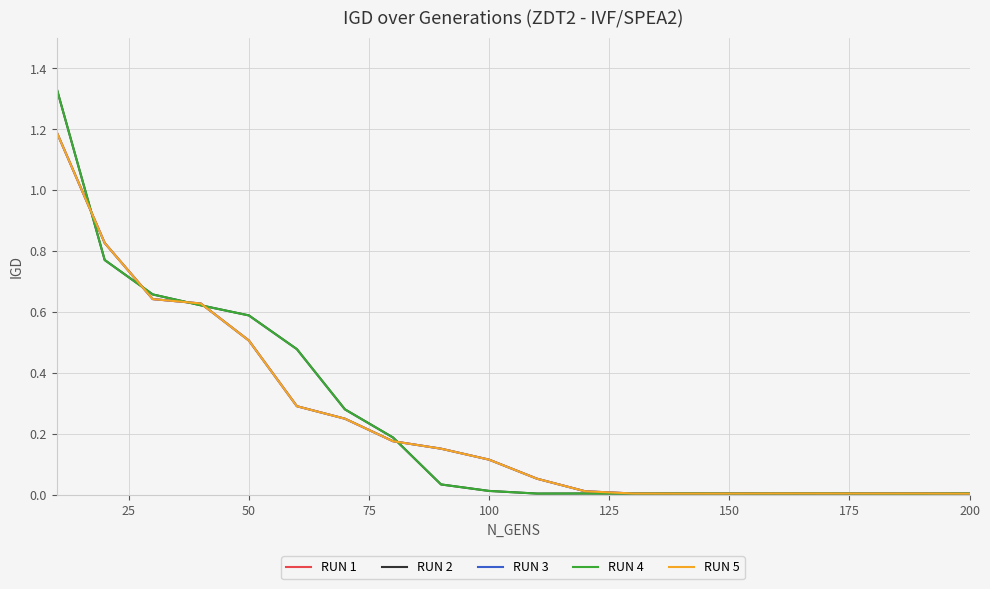

Reading left to right, extract all data points from this chart.

RUN 1: 1.2	0.8	0.6	0.6	0.5	0.3	0.2	0.2	0.2	0.1	0.1	0.0	0.0	0.0	0.0	0.0	0.0	0.0	0.0	0.0
RUN 2: 1.3	0.8	0.7	0.6	0.6	0.5	0.3	0.2	0.0	0.0	0.0	0.0	0.0	0.0	0.0	0.0	0.0	0.0	0.0	0.0
RUN 3: 1.2	0.8	0.6	0.6	0.5	0.3	0.2	0.2	0.2	0.1	0.1	0.0	0.0	0.0	0.0	0.0	0.0	0.0	0.0	0.0
RUN 4: 1.3	0.8	0.7	0.6	0.6	0.5	0.3	0.2	0.0	0.0	0.0	0.0	0.0	0.0	0.0	0.0	0.0	0.0	0.0	0.0
RUN 5: 1.2	0.8	0.6	0.6	0.5	0.3	0.2	0.2	0.2	0.1	0.1	0.0	0.0	0.0	0.0	0.0	0.0	0.0	0.0	0.0